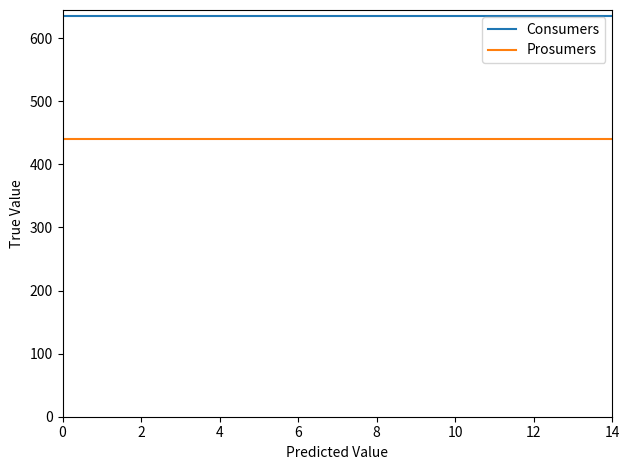

What is the maximum value shown in the chart?

635